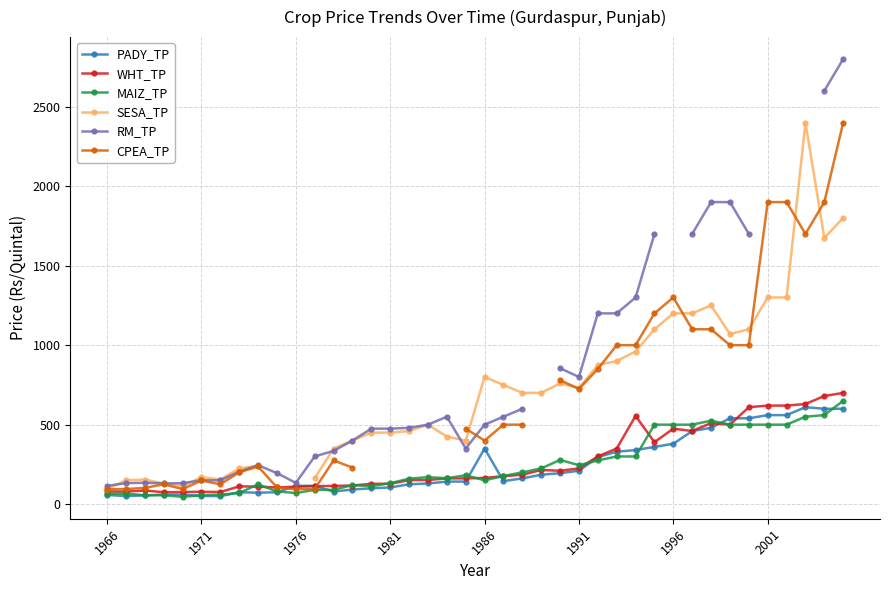

True or false: MAIZ_TP has more than 1 points higher than both neighbors.

True